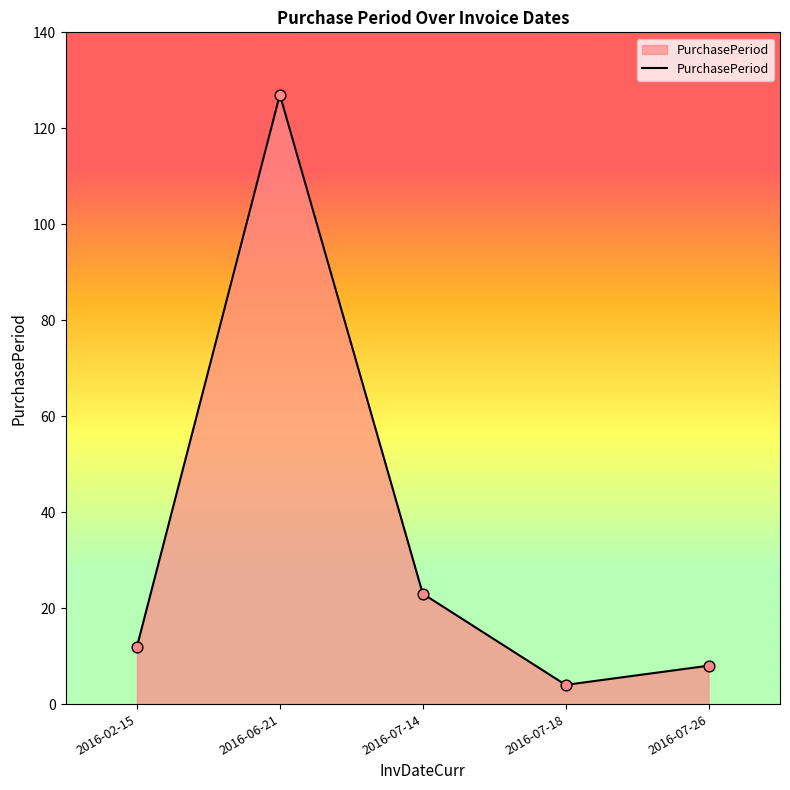

What is the change in value from 2016-06-21 to 2016-07-18?

-123